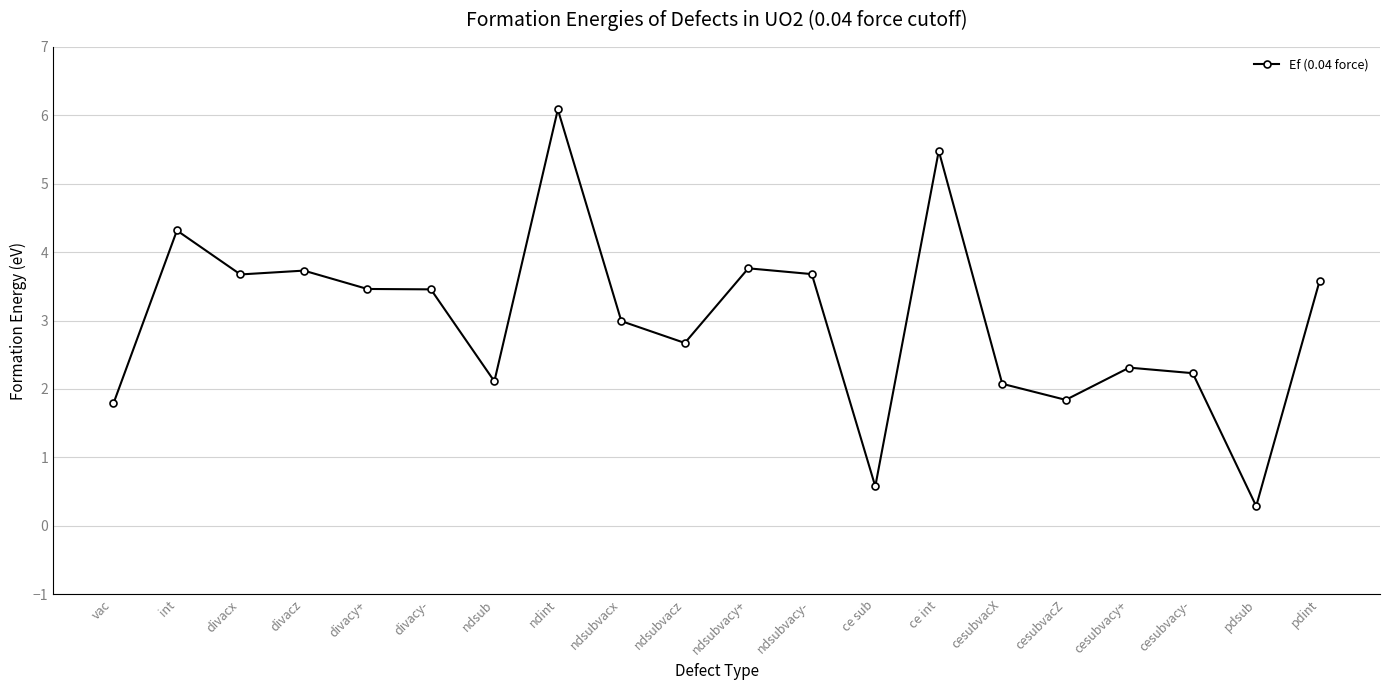

What is the minimum value shown in the chart?

0.3